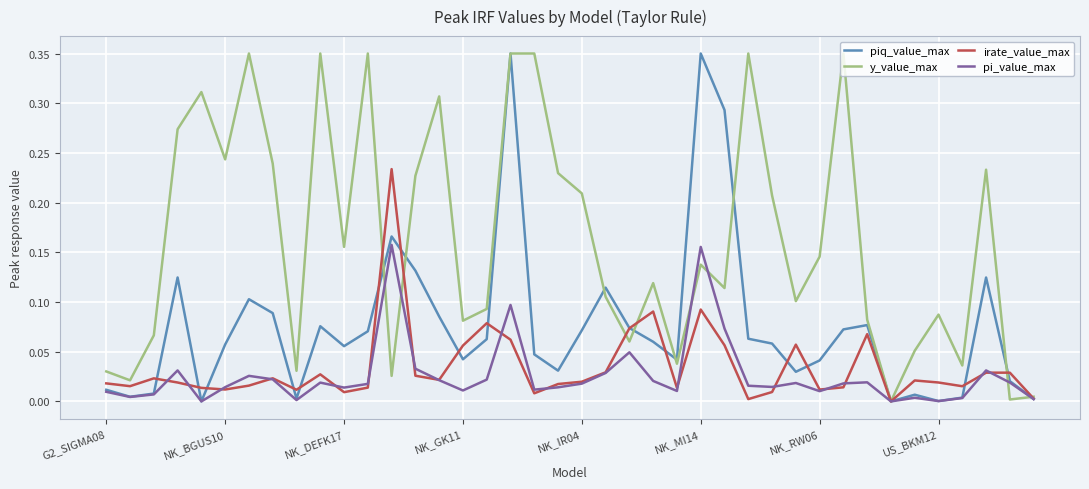

Which series has the largest total across all categories?

y_value_max